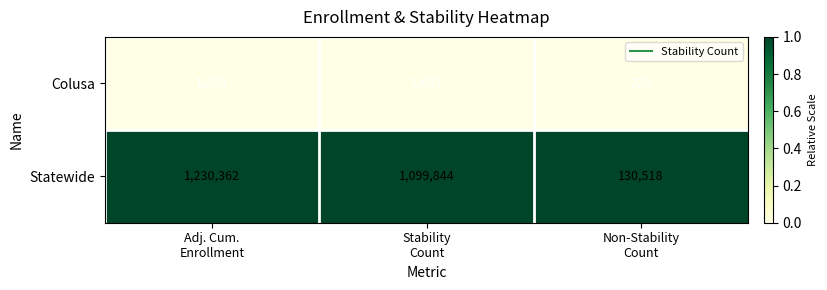

Rank the series by their average value, from lowest to highest.

Colusa, Statewide